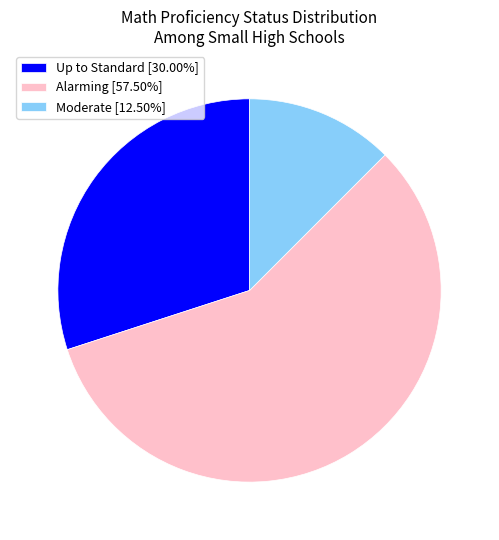

What is the ratio of the value at Up to Standard [30.00%] to the value at Moderate [12.50%]?

2.4